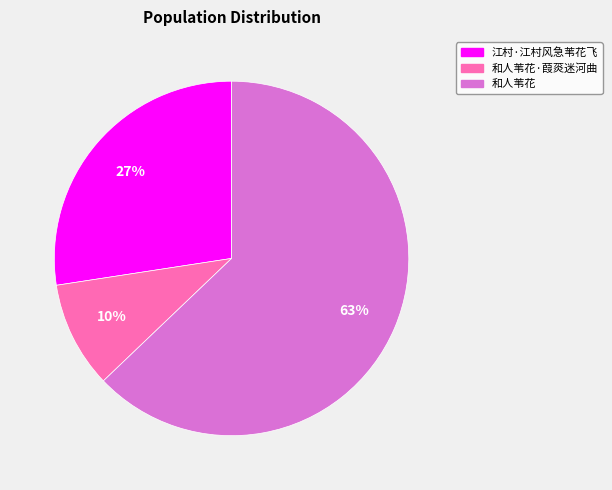

To the nearest percent, what is the average slice percentage?

33%